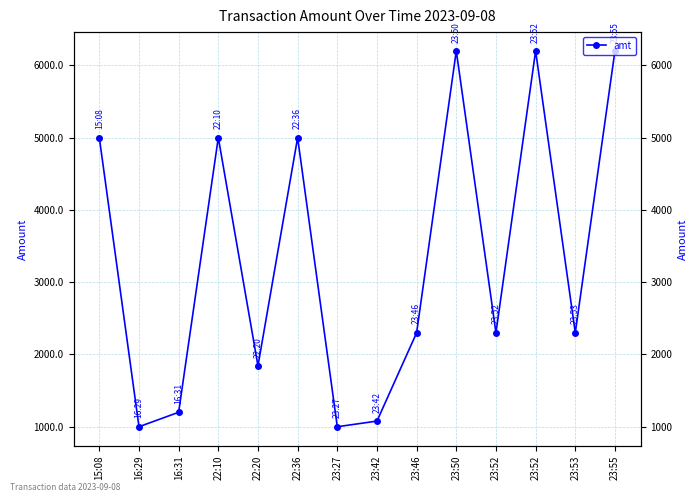

List the labels in order of value, largest first.

23:50, 23:52, 23:55, 15:08, 22:10, 22:36, 23:46, 23:52, 23:53, 22:20, 16:31, 23:42, 16:29, 23:27